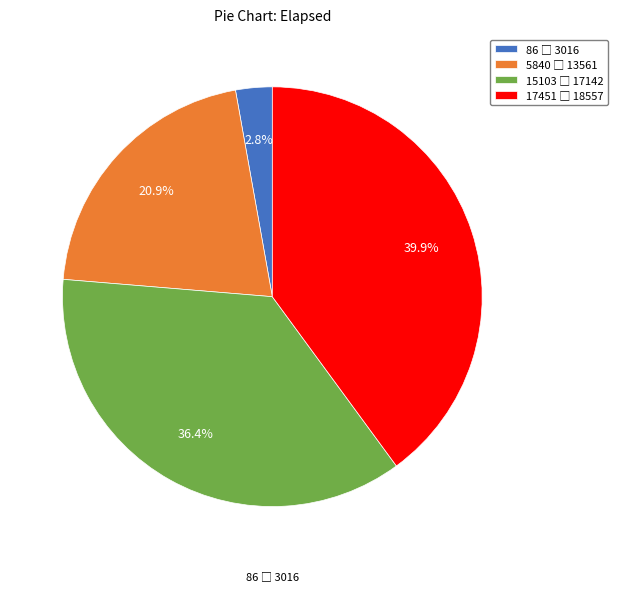

Does any single category account for the majority?

No